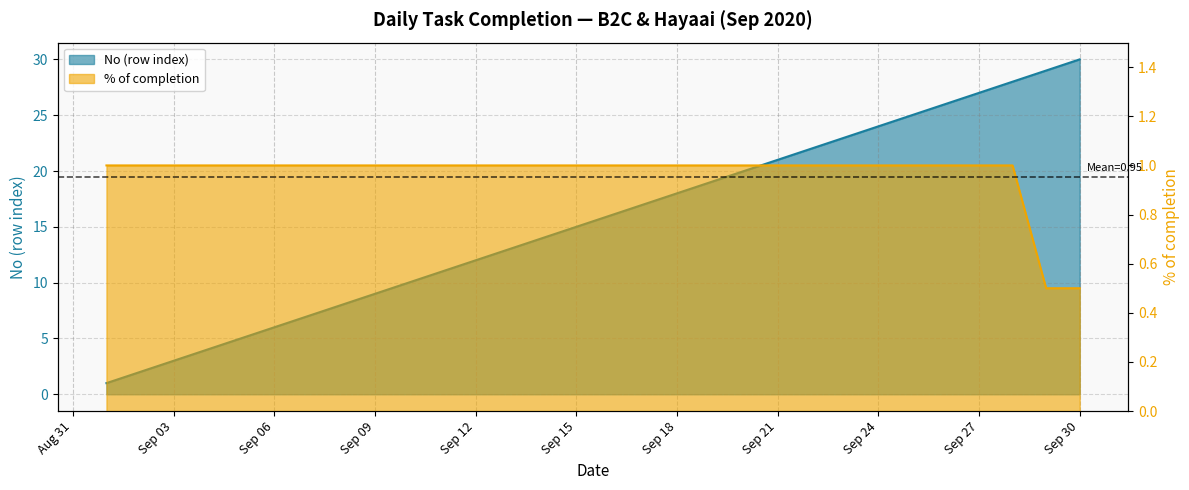

List the series in order of their peak value, highest first.

No (row index), % of completion